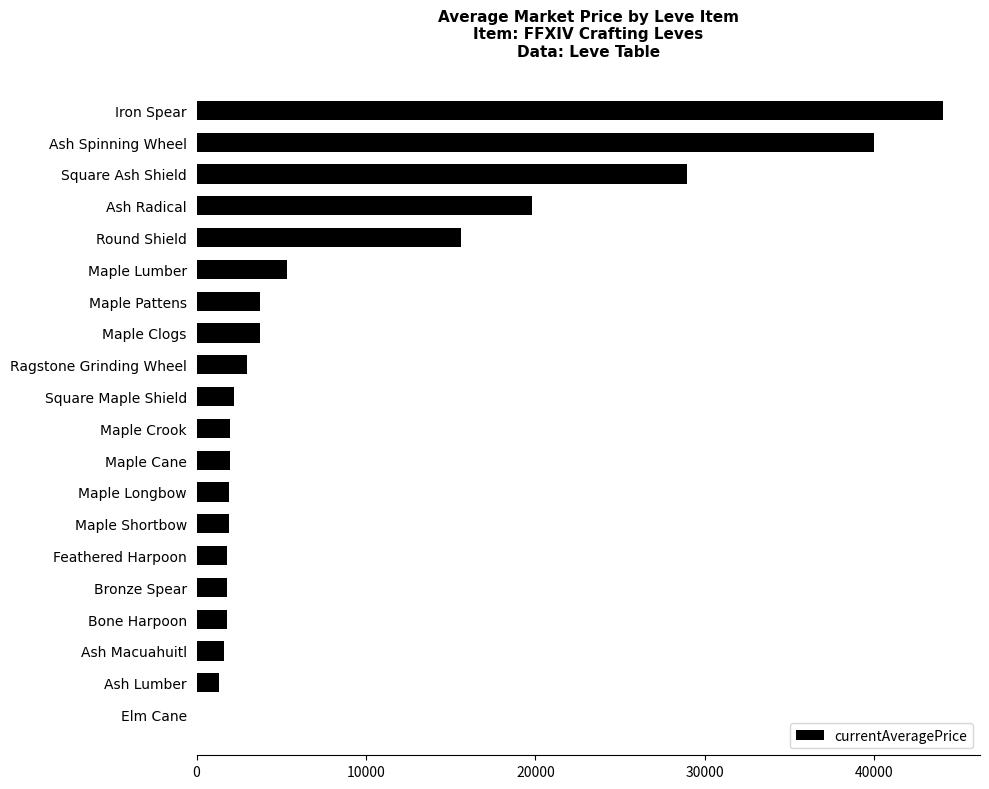

What is the approximate value at Iron Spear?

44035.4